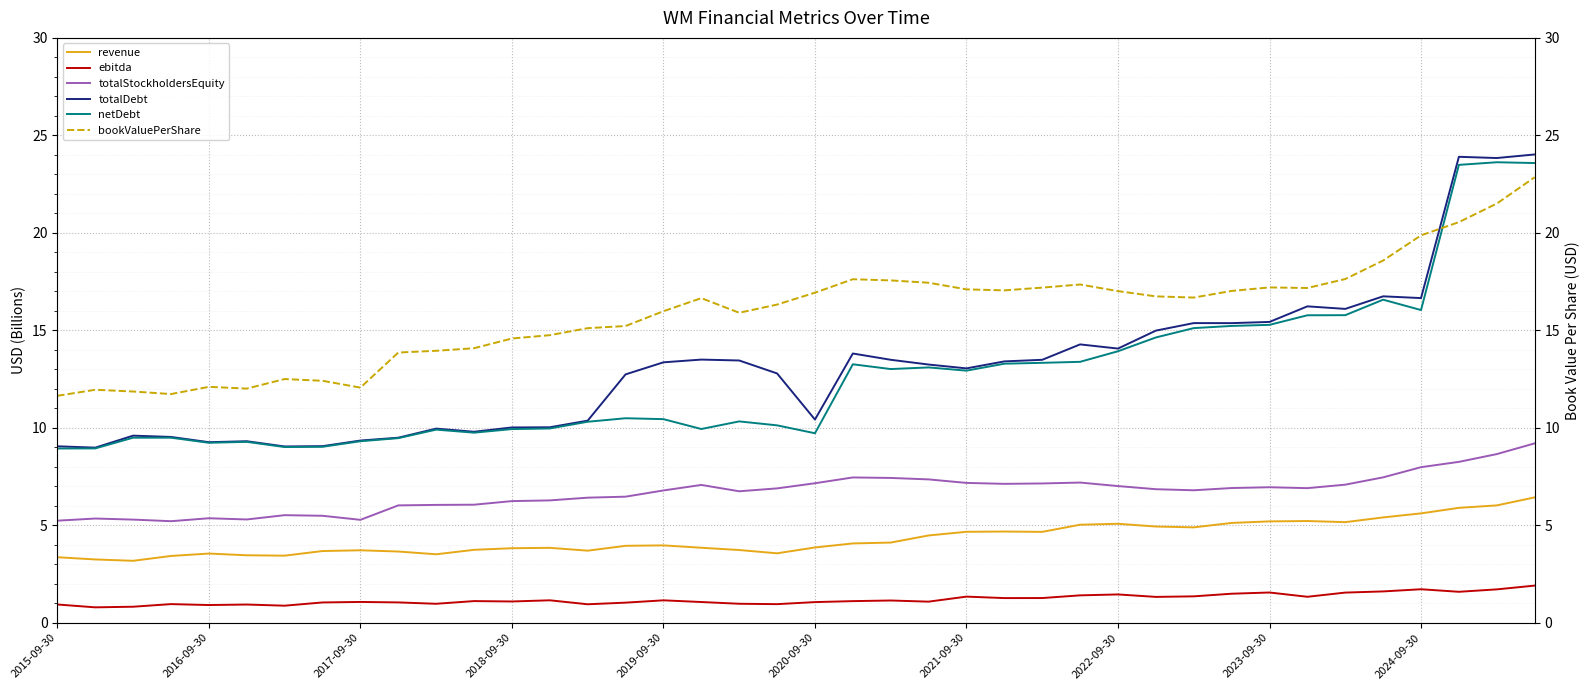

What is the difference between the highest and lowest values at 34?

16.1